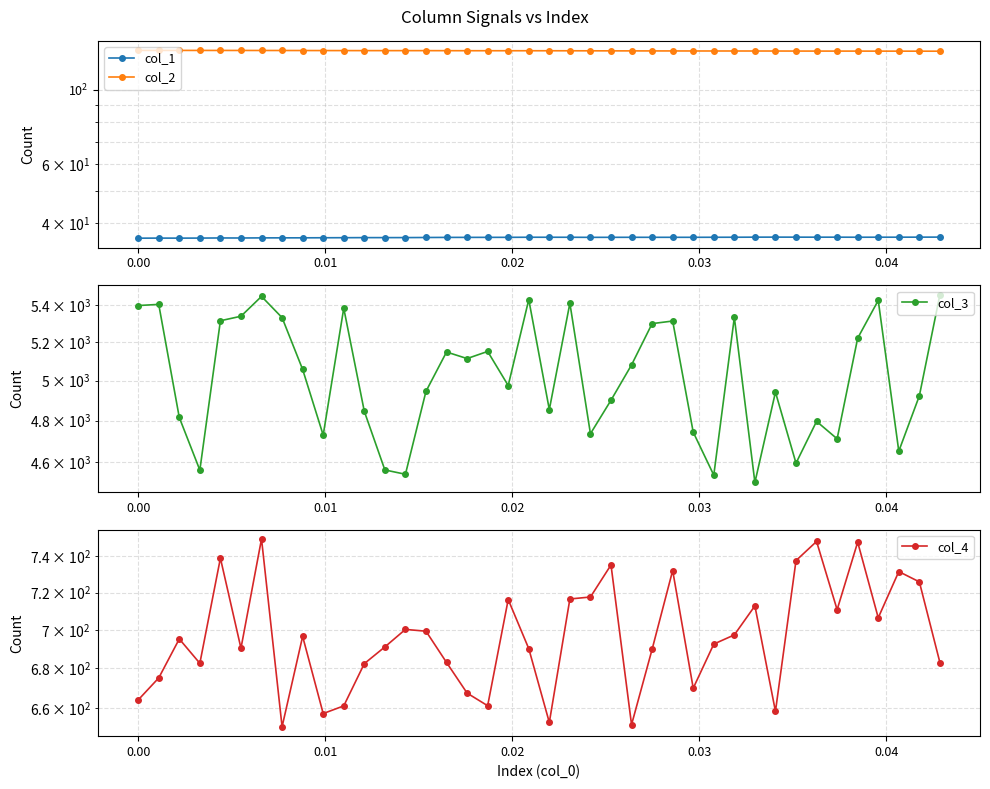

True or false: col_2 and col_4 cross at least once.

False